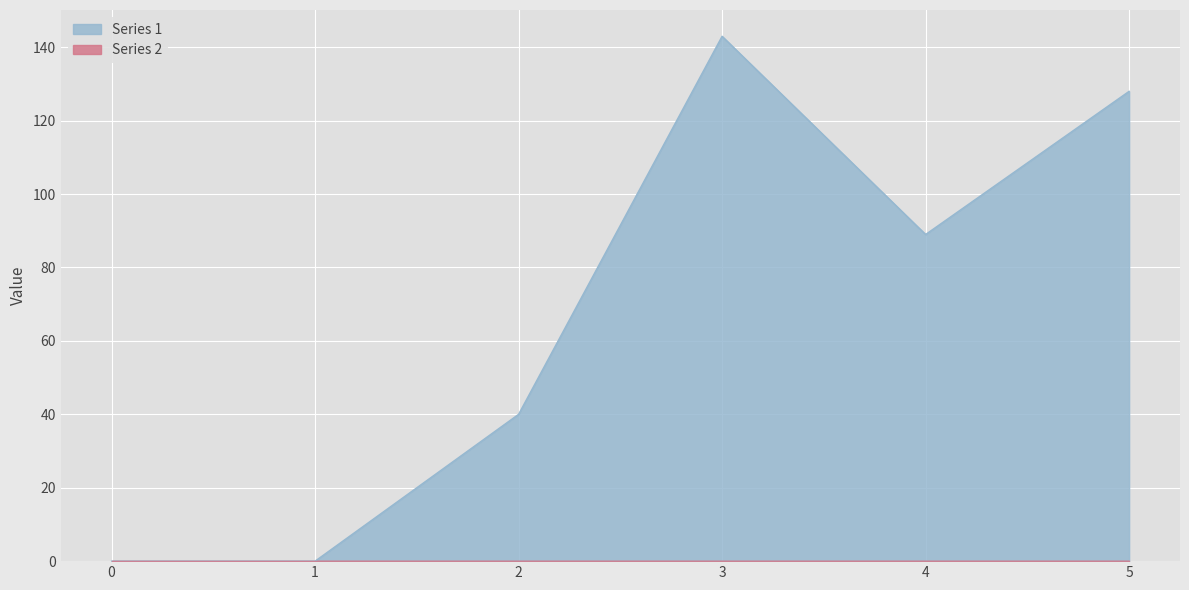

Reading left to right, what are all the values shown in this chart?

0=0	1=0	2=40	3=143	4=89	5=128